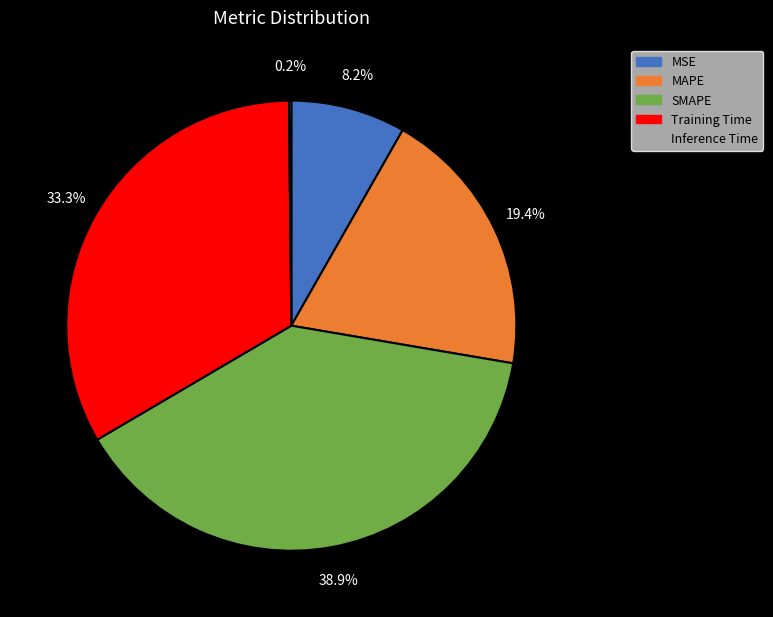

Is there a majority slice in this chart?

No